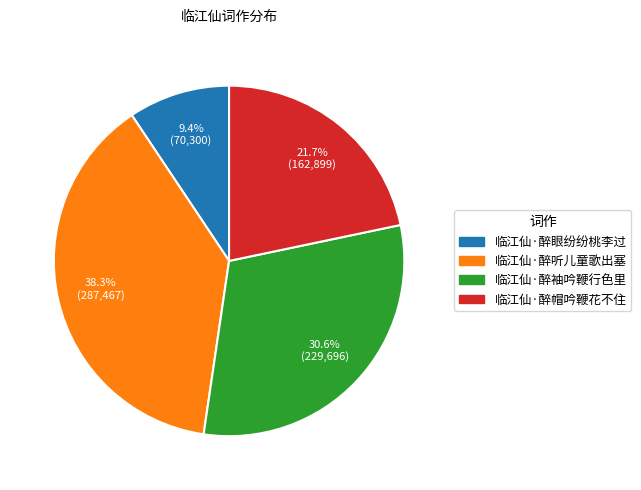

To the nearest percent, what is the difference between the 临江仙·醉袖吟鞭行色里 and 临江仙·醉听儿童歌出塞 slice percentages?

8%